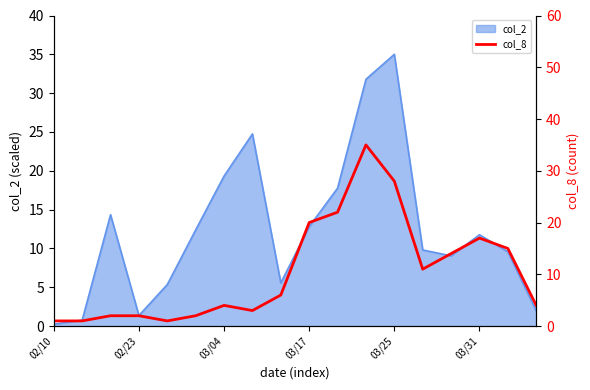

True or false: the data has more than 2 interior local peaks.

True